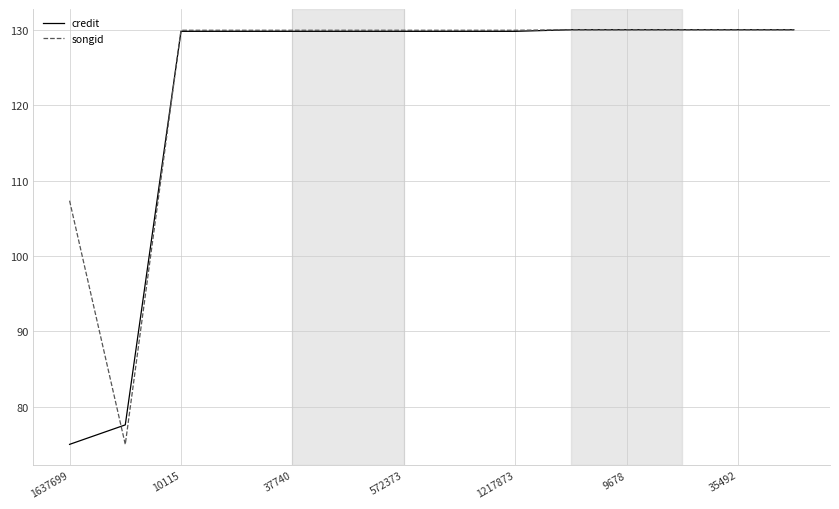

What is the smallest value displayed?

75.0